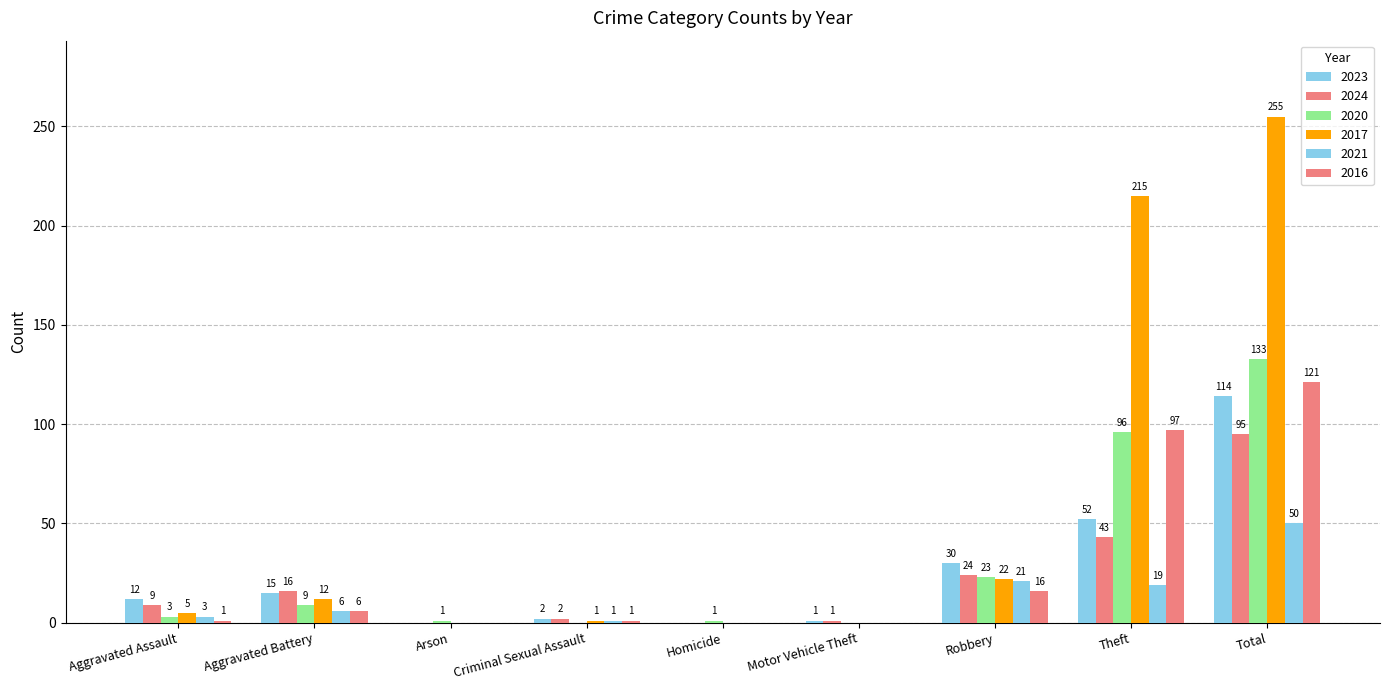

How many groups of bars are there?

9